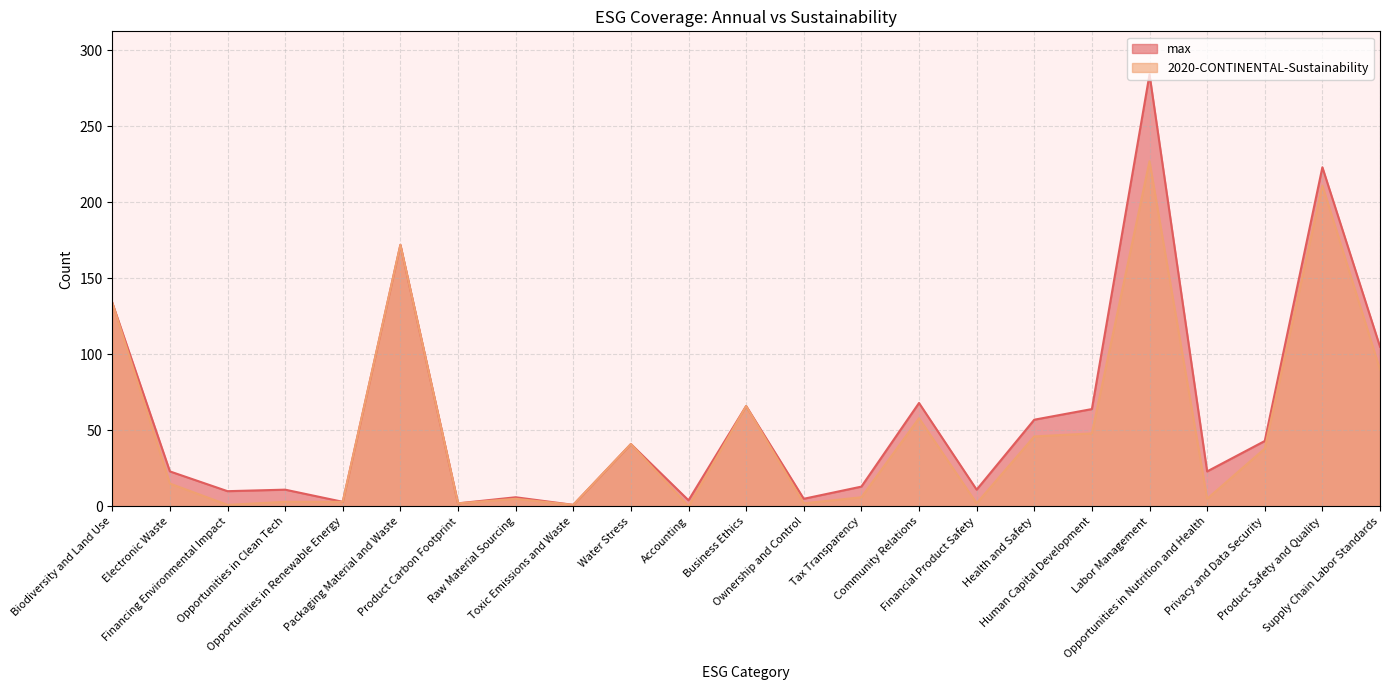

Rank the series at Financial Product Safety from highest to lowest value.

max, 2020-CONTINENTAL-Sustainability